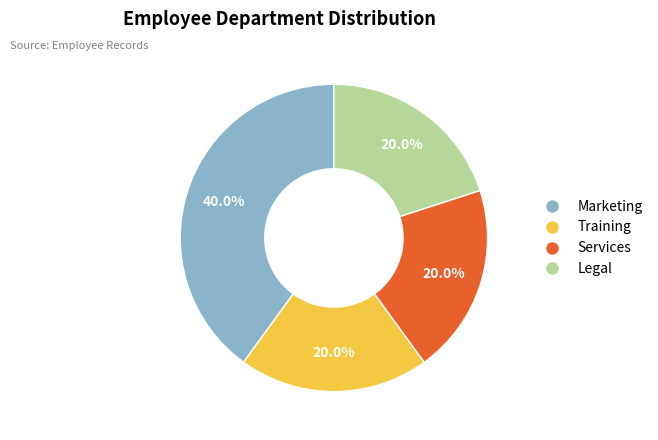

What is the largest slice in the pie chart?

Marketing